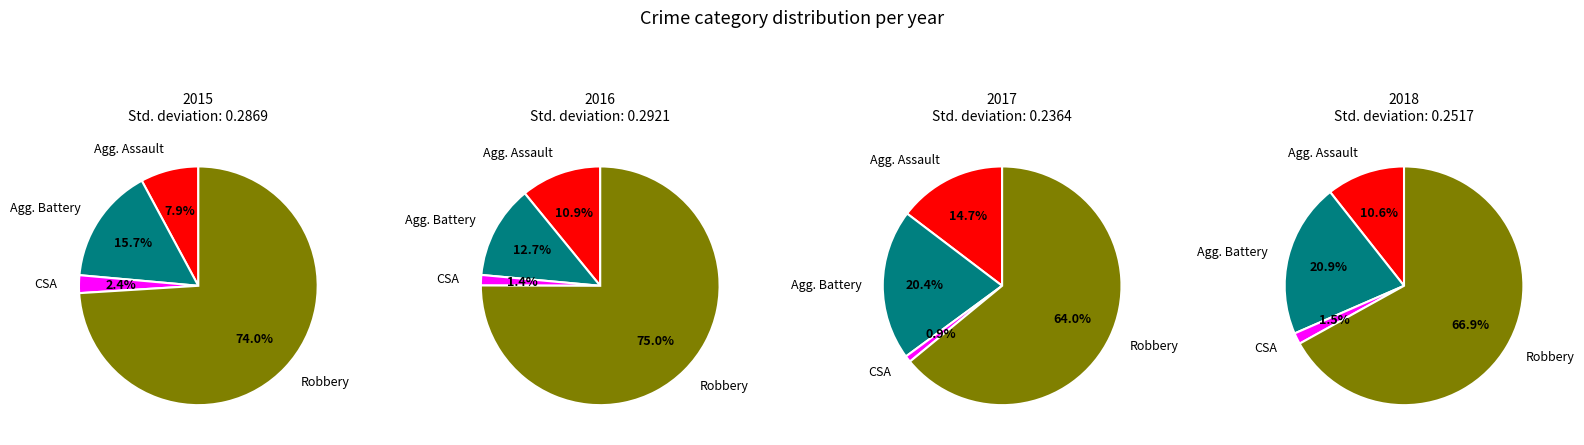

Which category has the smallest portion of the pie?

Criminal Sexual Assault